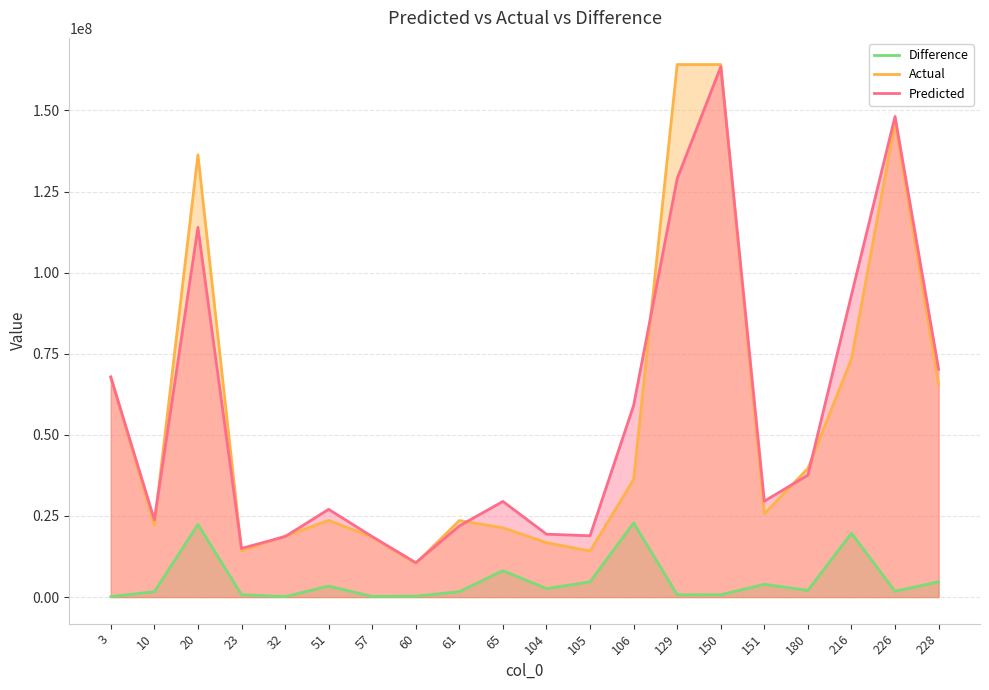

True or false: Difference and Actual intersect in this chart.

False